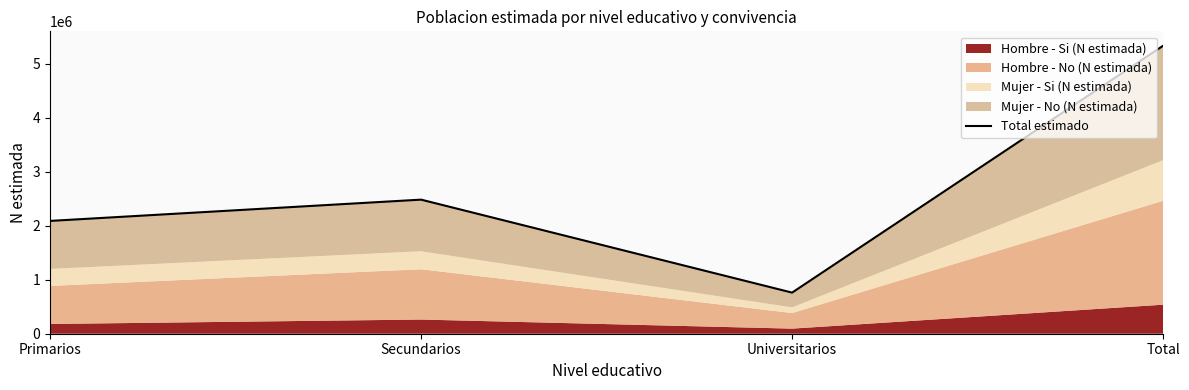

The chart shows a value of 4219265 at Secundarios. True or false?

False